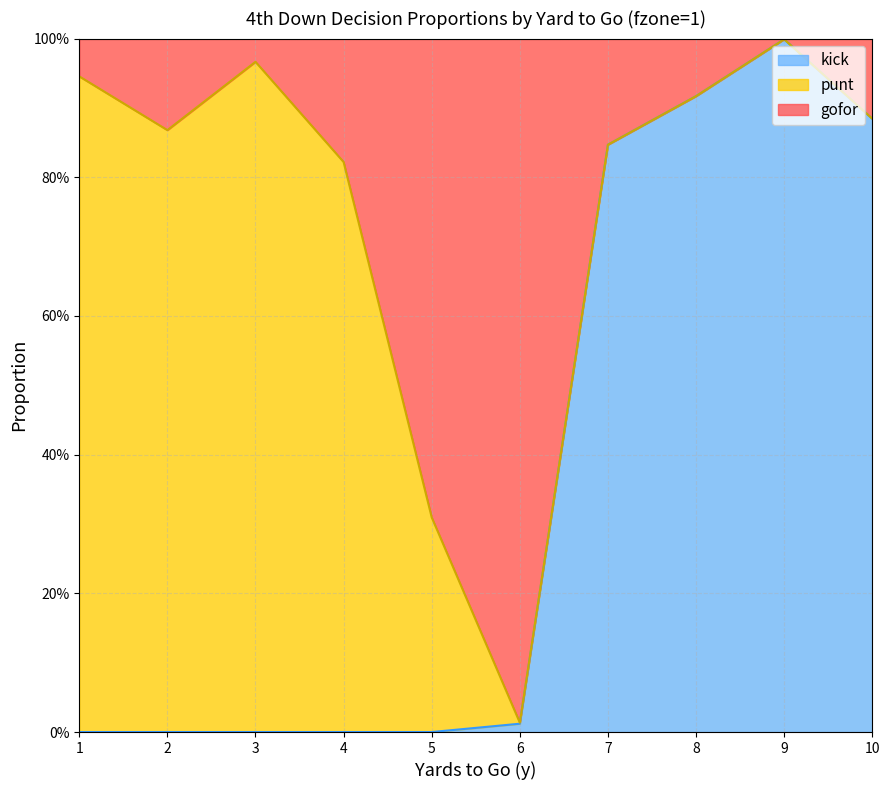

List the labels in order of kick value, largest first.

9, 8, 10, 7, 6, 1, 2, 3, 4, 5